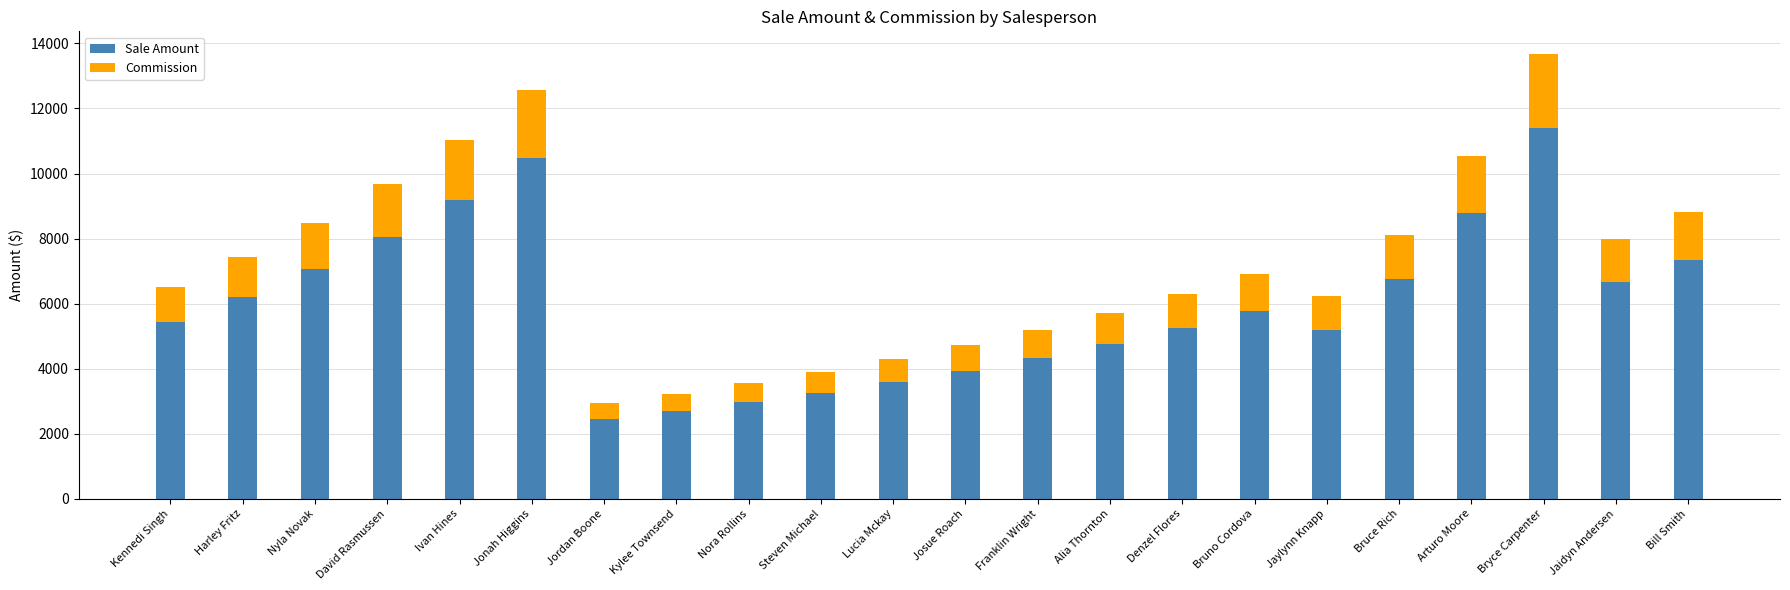

At which label does Sale Amount reach its peak?

Bryce Carpenter